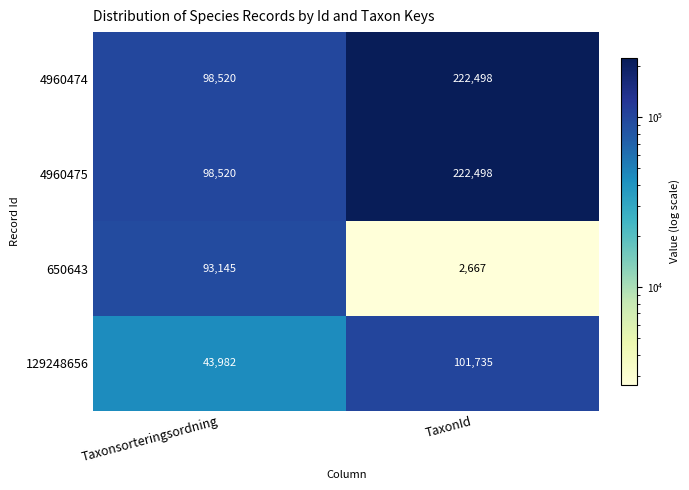

Count the number of categories in the chart.

2